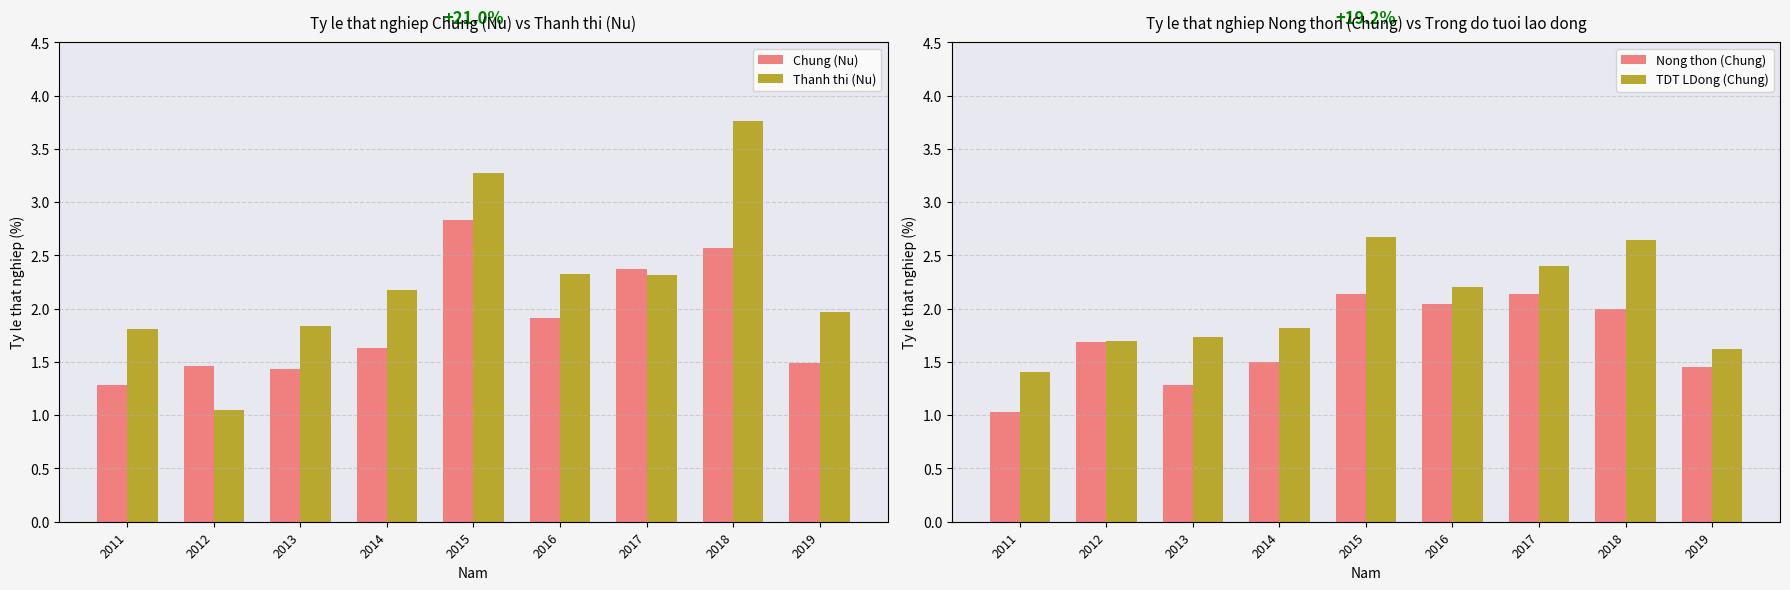

At which label does TDT LDong (Chung) reach its peak?

2015